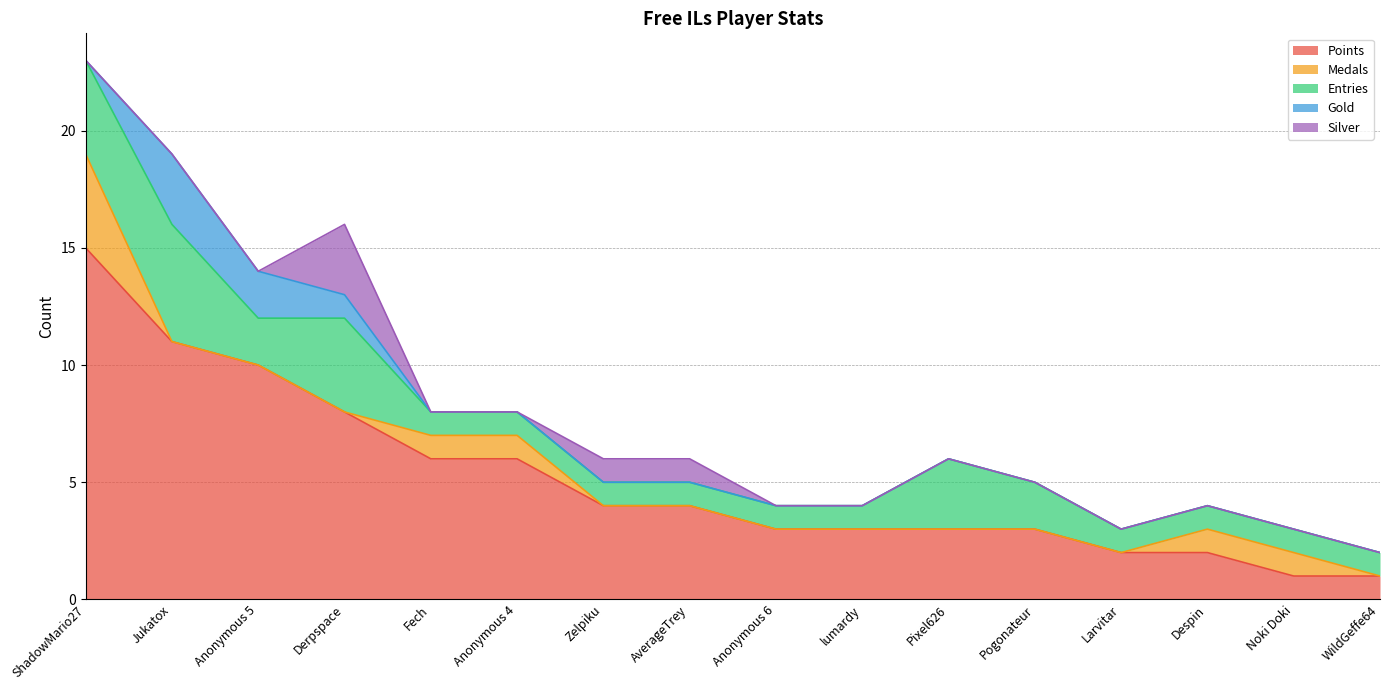

What are all the series names shown in the legend?

Points, Medals, Entries, Gold, Silver